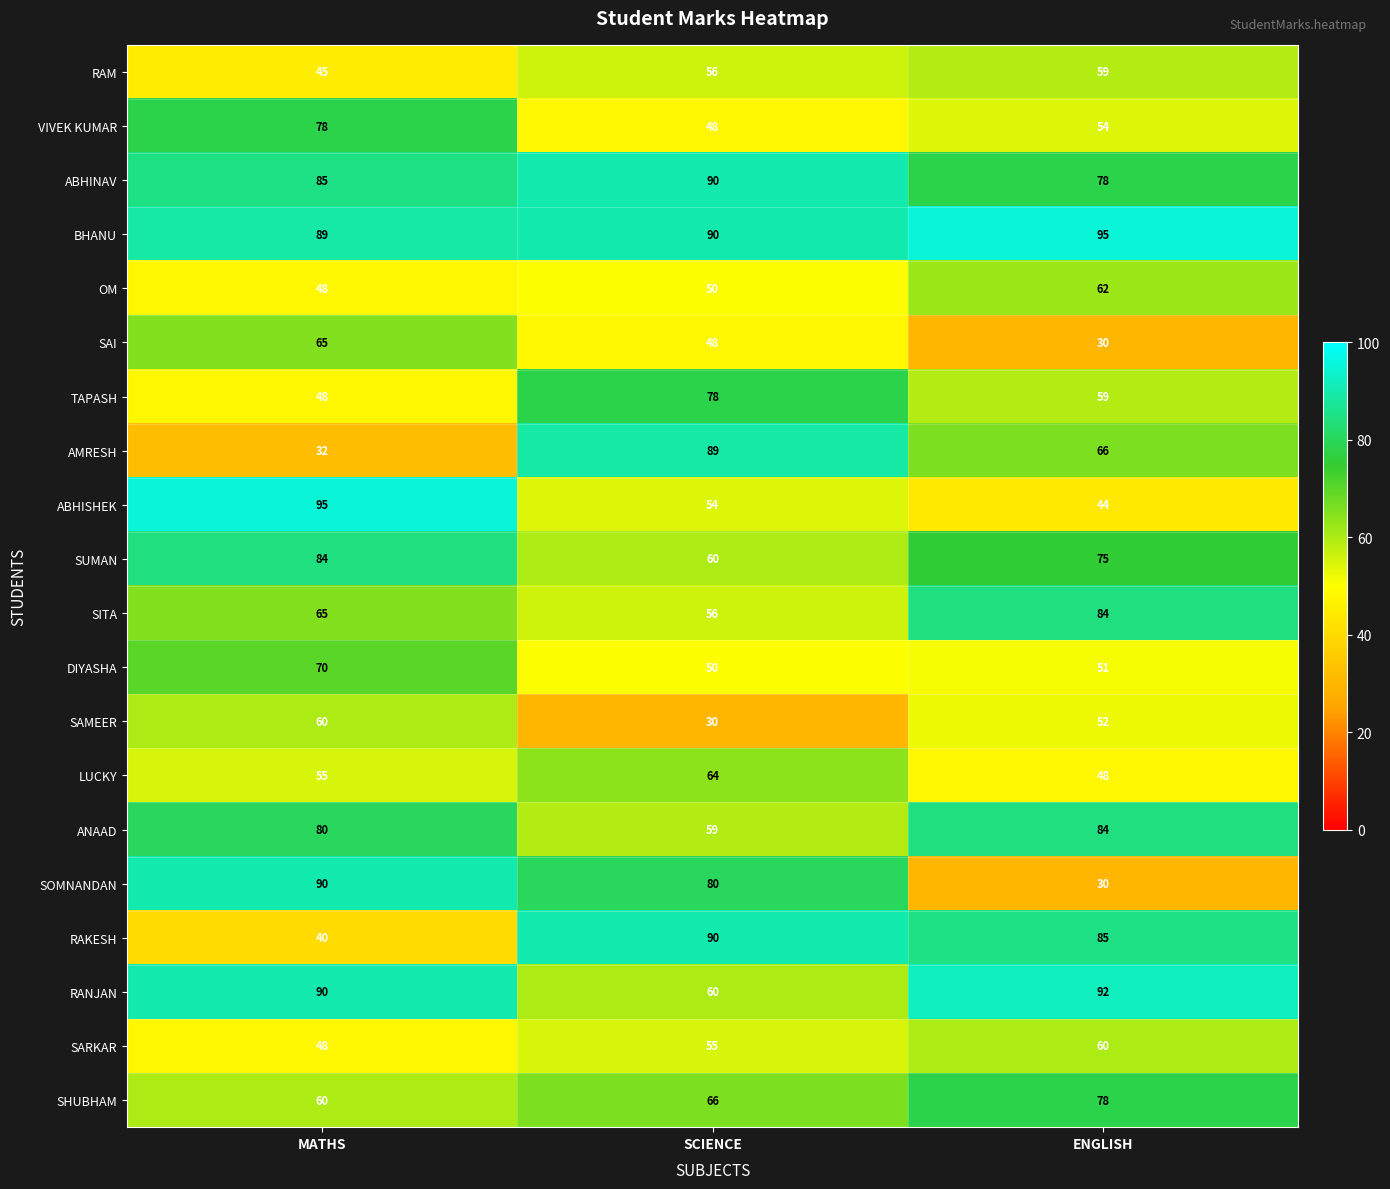

How many values in the ABHINAV series are below 85?

1